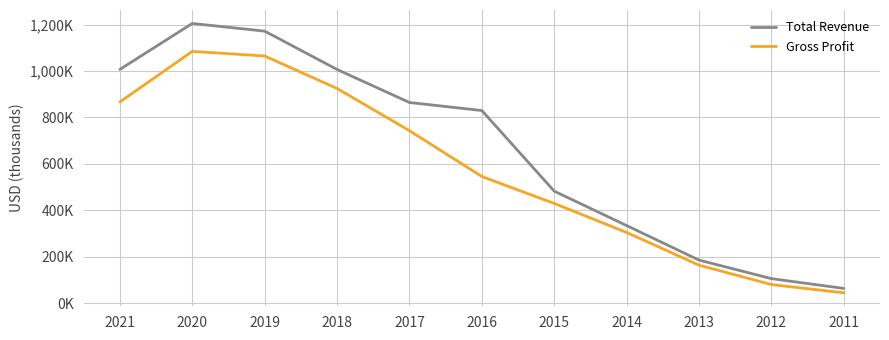

Does the chart display data point markers on the line(s)?

No